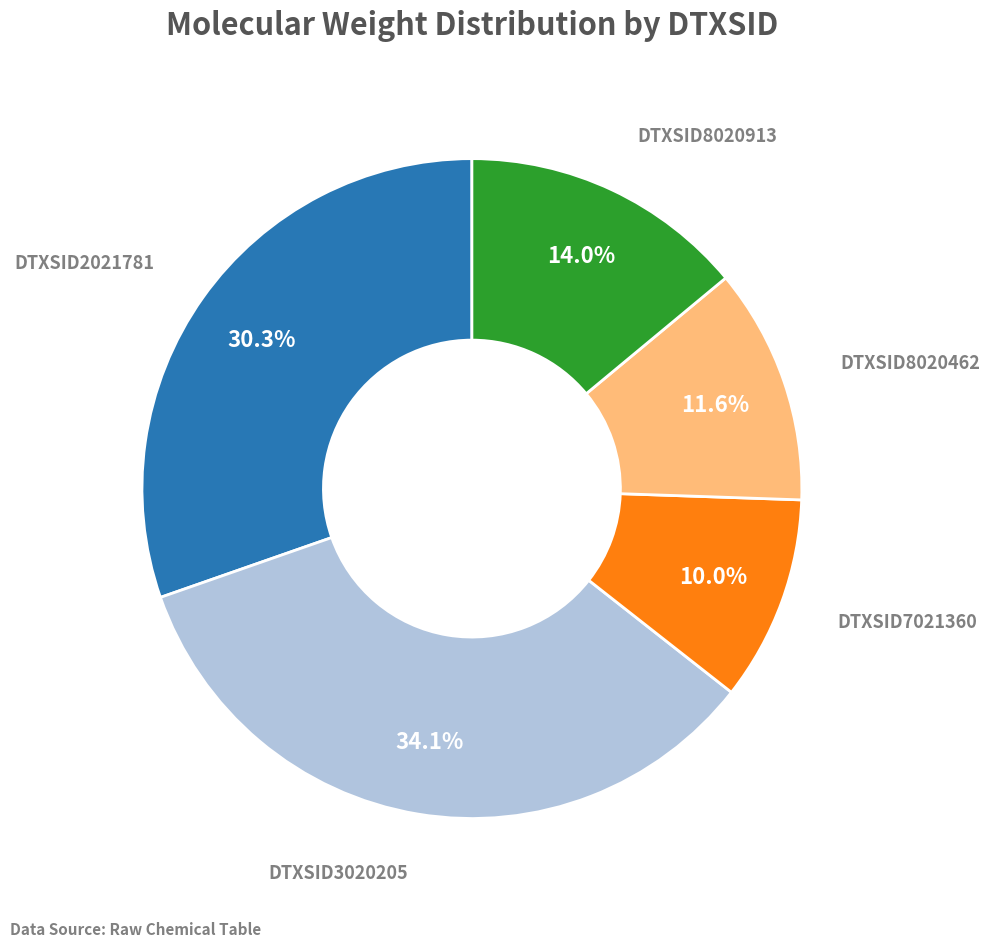

Count the number of slices in the pie.

5